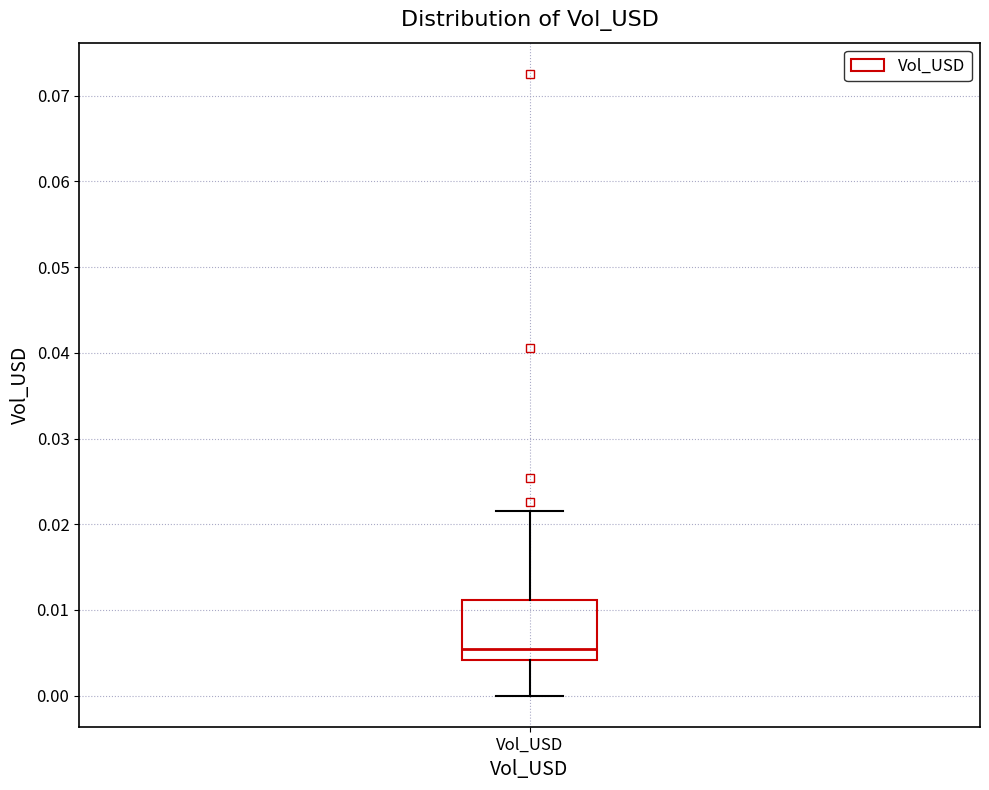

Transcribe this box plot: give where the median line is, the range the box spans, and where the two whiskers end, as read against the y-axis. The values are not printed on the chart, so give them approximately, as read against the axis.

median 0.005, box 0.004 to 0.011, whiskers 0.000 to 0.021